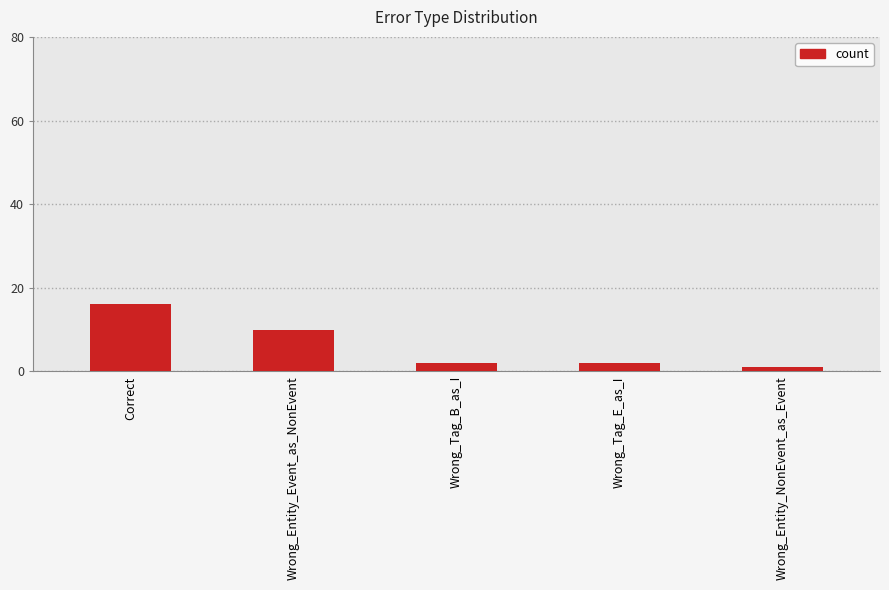

Reading left to right, transcribe all the data shown in this chart.

Correct=16	Wrong_Entity_Event_as_NonEvent=10	Wrong_Tag_B_as_I=2	Wrong_Tag_E_as_I=2	Wrong_Entity_NonEvent_as_Event=1